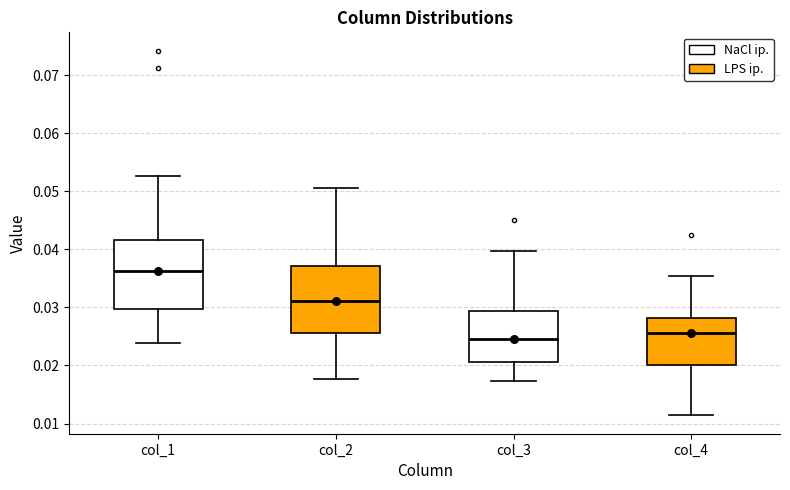

Where is the upper edge of the box for col_1 on the y-axis? The values are not printed on the chart, so give them approximately, as read against the axis.

0.042